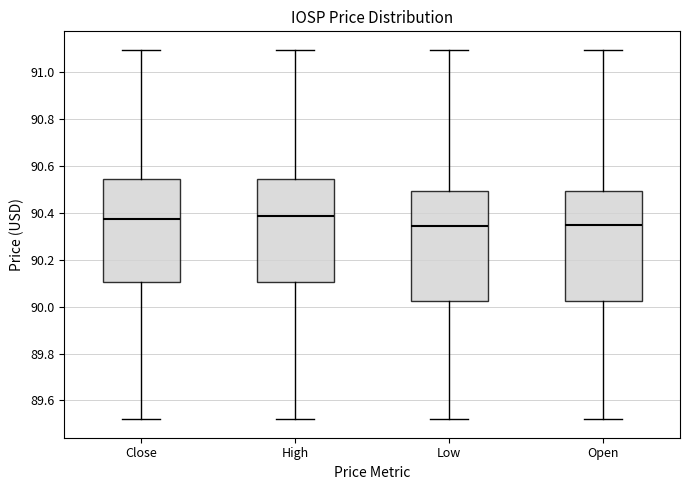

Reading left to right, transcribe this box plot: for each box, give where its median line is, the range the box spans, and where its two whiskers end, as read against the y-axis. The values are not printed on the chart, so give them approximately, as read against the axis.

Close: median 90.38, box 90.10 to 90.54, whiskers 89.52 to 91.10
High: median 90.38, box 90.10 to 90.54, whiskers 89.52 to 91.10
Low: median 90.34, box 90.02 to 90.50, whiskers 89.52 to 91.10
Open: median 90.34, box 90.02 to 90.50, whiskers 89.52 to 91.10